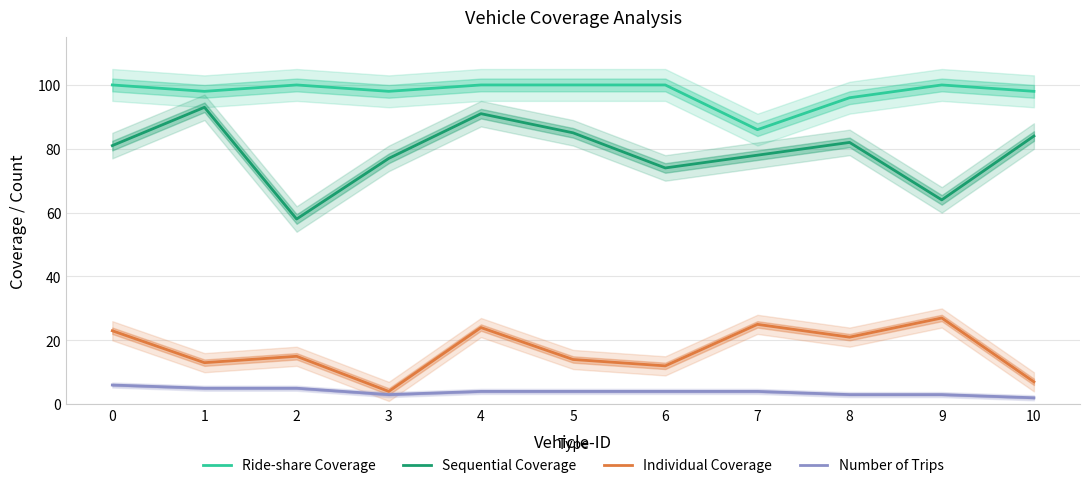

At which label does Individual Coverage reach its peak?

9